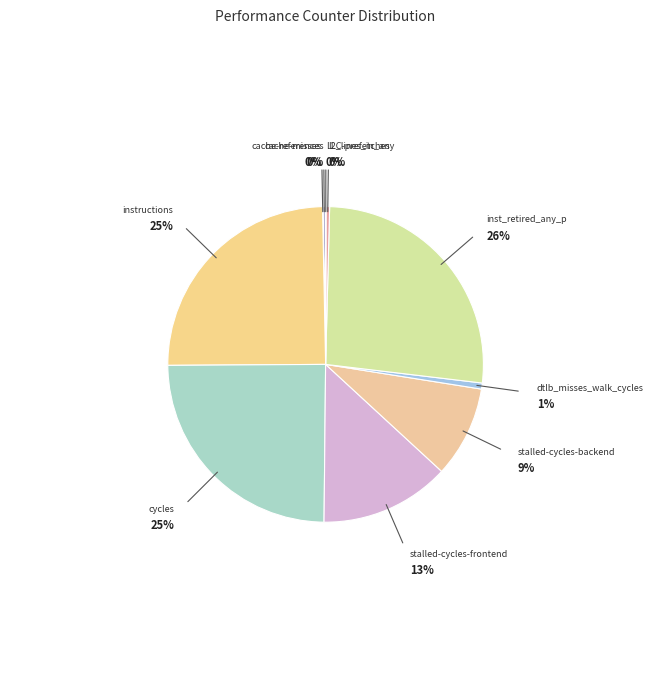

To the nearest percent, what is the combined percentage of cache-misses and instructions?

25%